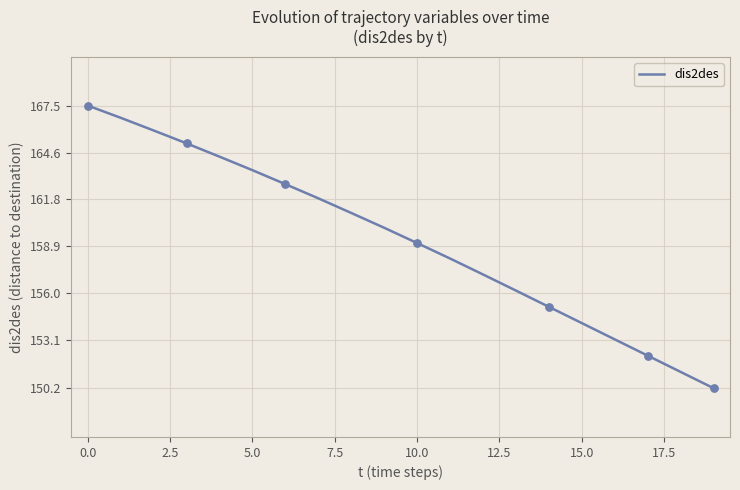

What is the difference between the maximum and minimum values?

17.4